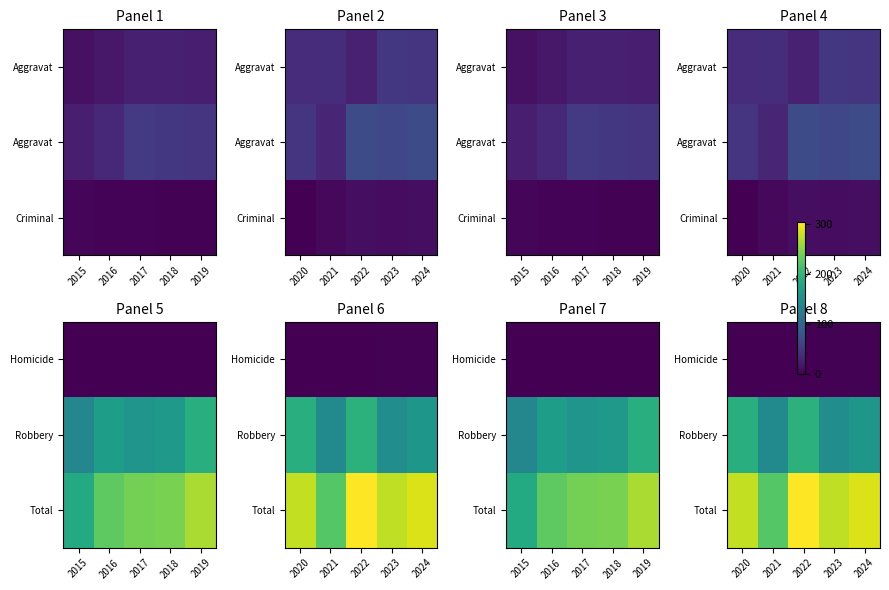

What is the difference between the Total values at 2022 and 2024?

16